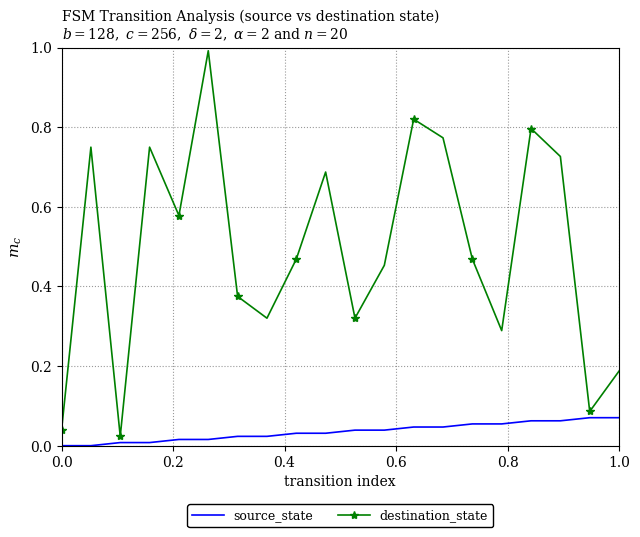

Which series has the largest range (max minus min)?

destination_state